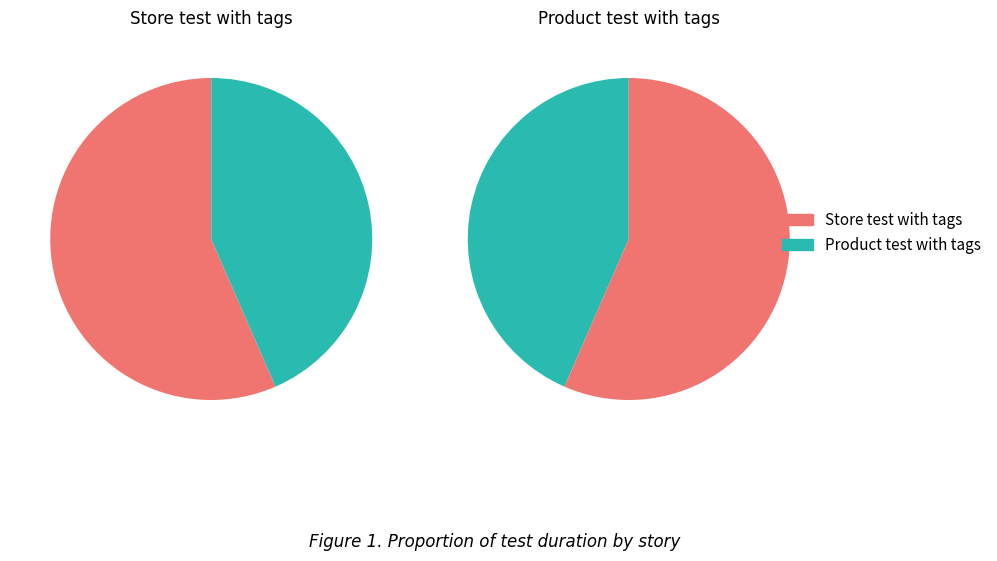

Does Store test with tags account for over 50% of the chart?

Yes